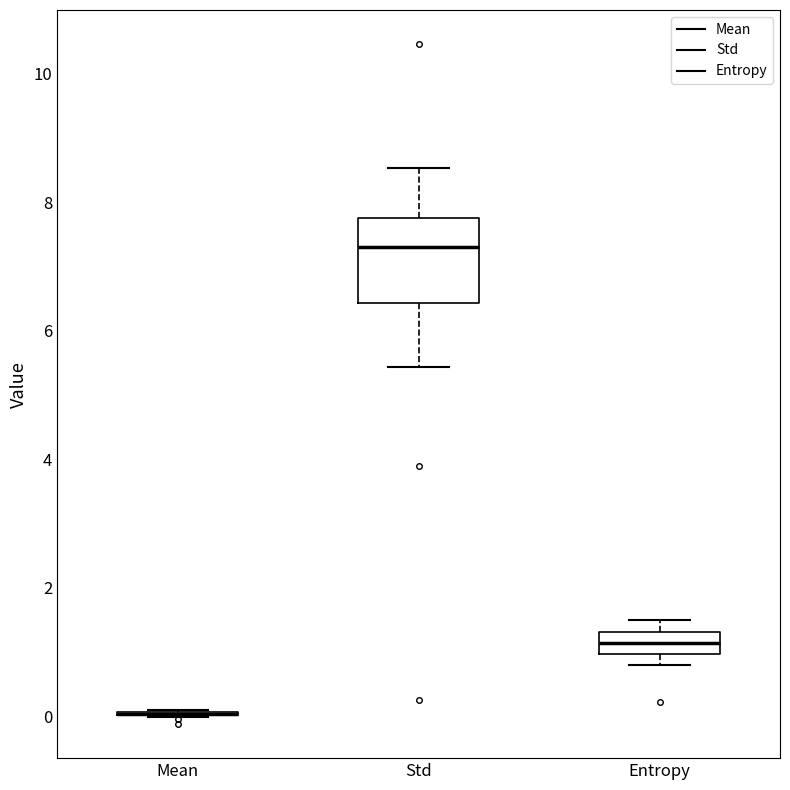

Reading left to right, read every box against the y-axis: the position of its median line, the range the box covers, and the ends of its whiskers. The values are not printed on the chart, so give them approximately, as read against the axis.

Mean: box collapsed to a line at 0.0, whiskers 0.0 to 0.0
Std: median 7.2, box 6.4 to 7.8, whiskers 5.4 to 8.6
Entropy: median 1.2, box 1.0 to 1.4, whiskers 0.8 to 1.4 (above the box's upper edge)